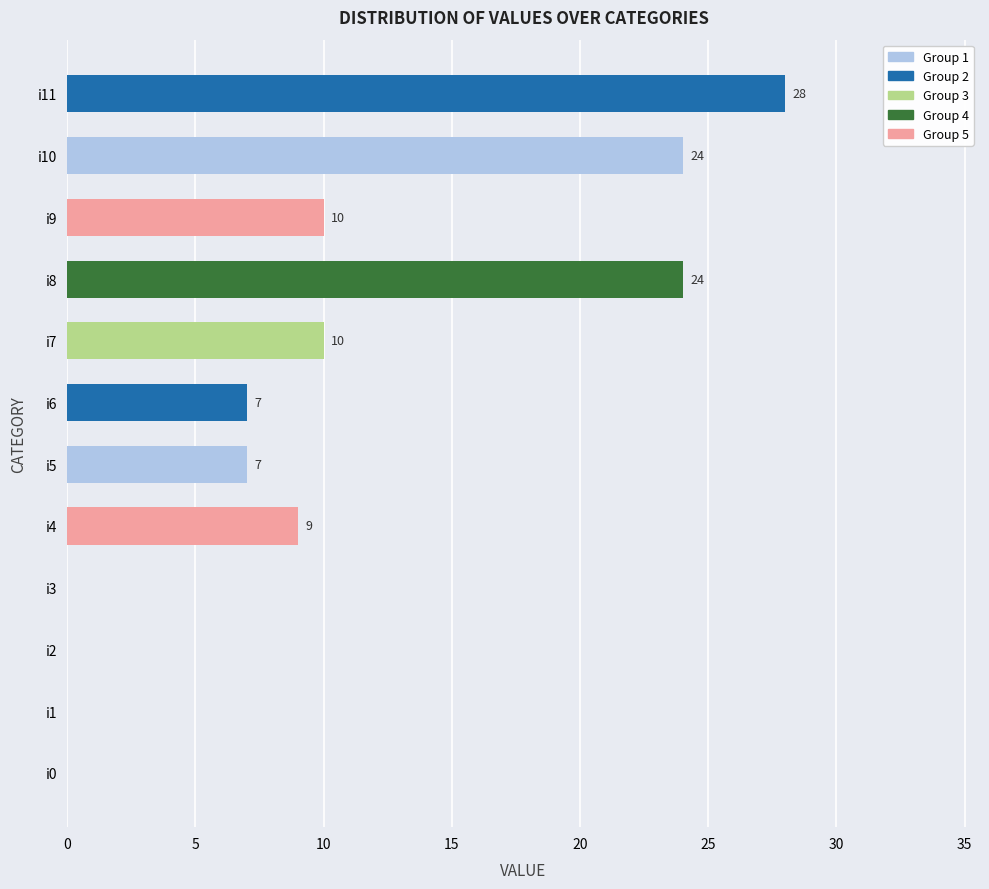

What is the change in value from i2 to i10?

+24